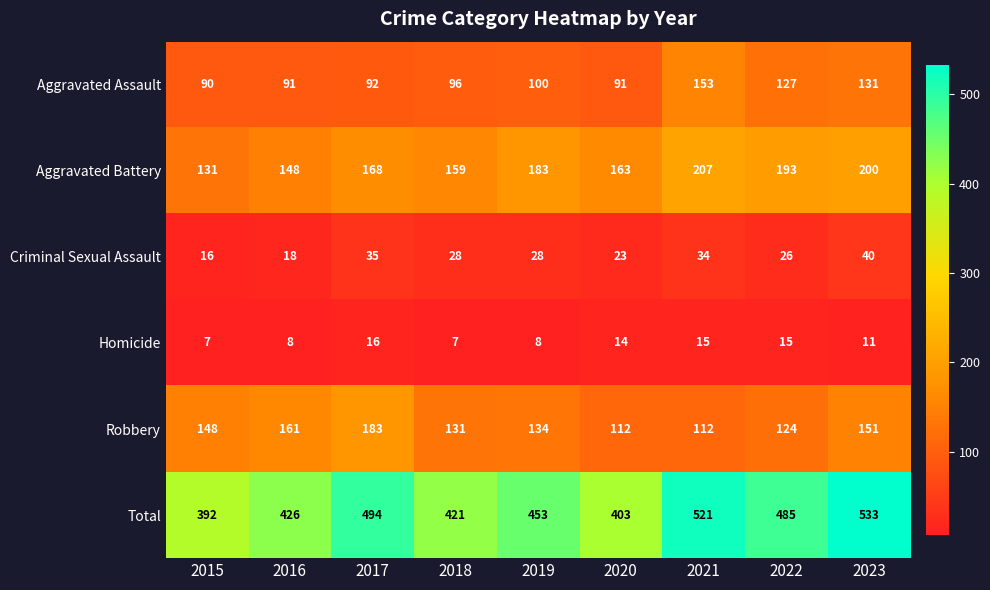

What is the spread (max minus min) of values at 2023?

522